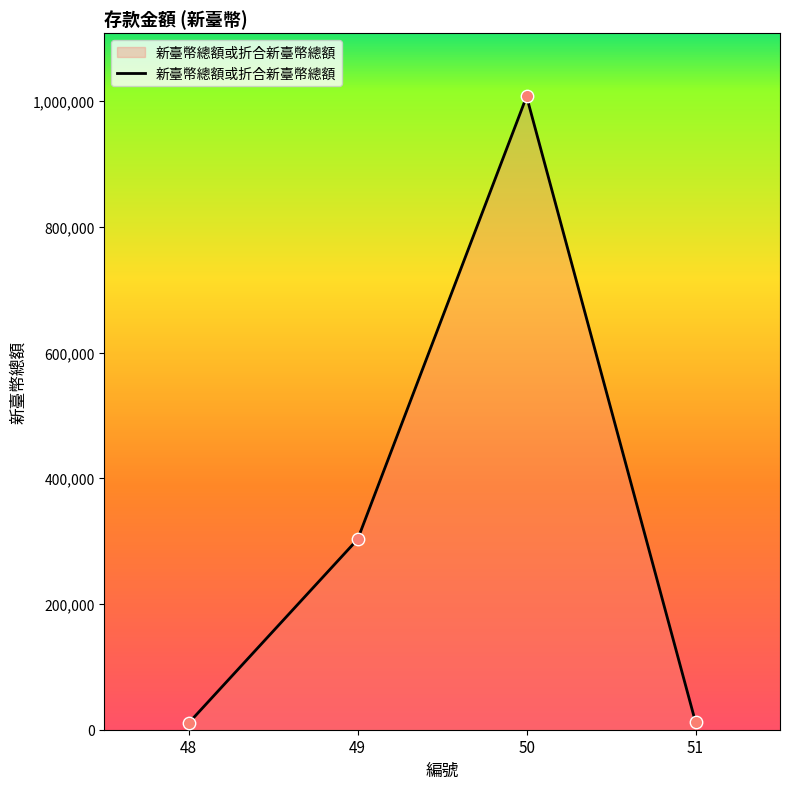

Which has a higher value, 49 or 51?

49